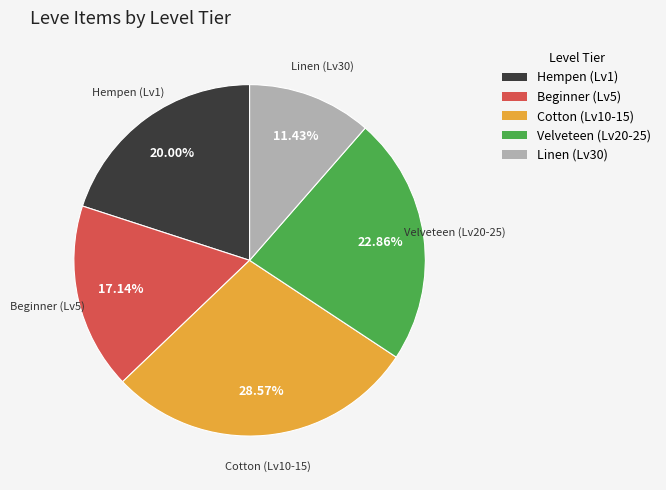

Is there a majority slice in this chart?

No